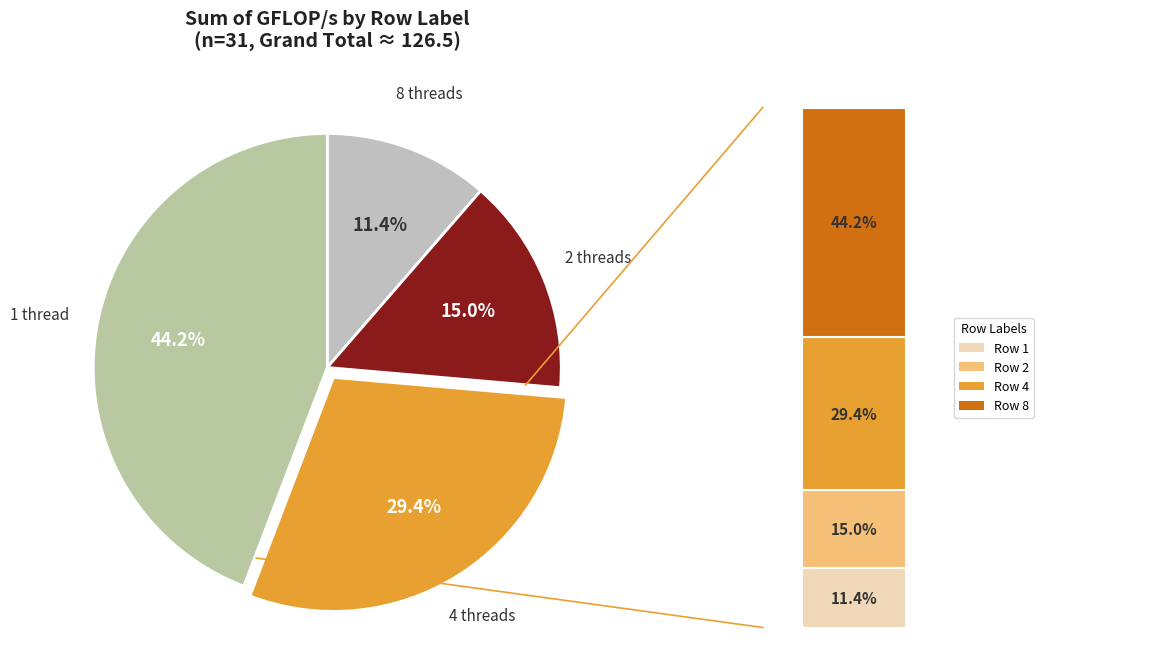

Does any single category account for the majority?

No